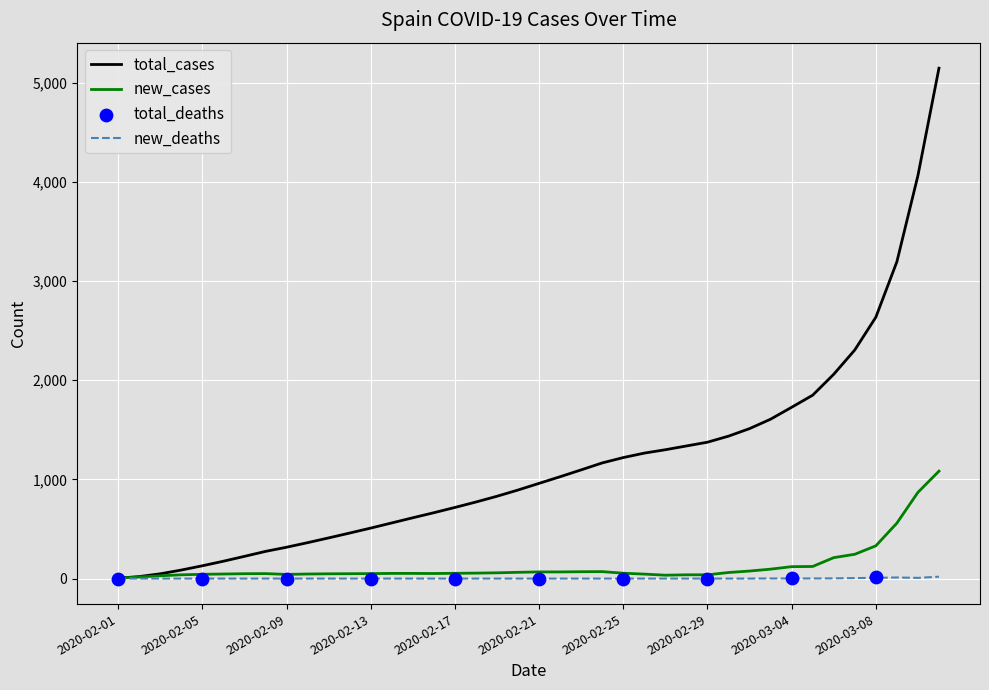

At how many categories does at least one series exceed 4988?

1